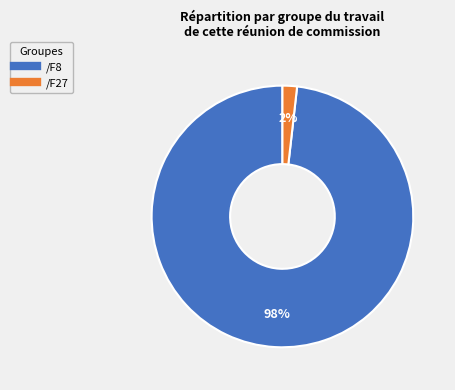

Count the number of slices in the pie.

2